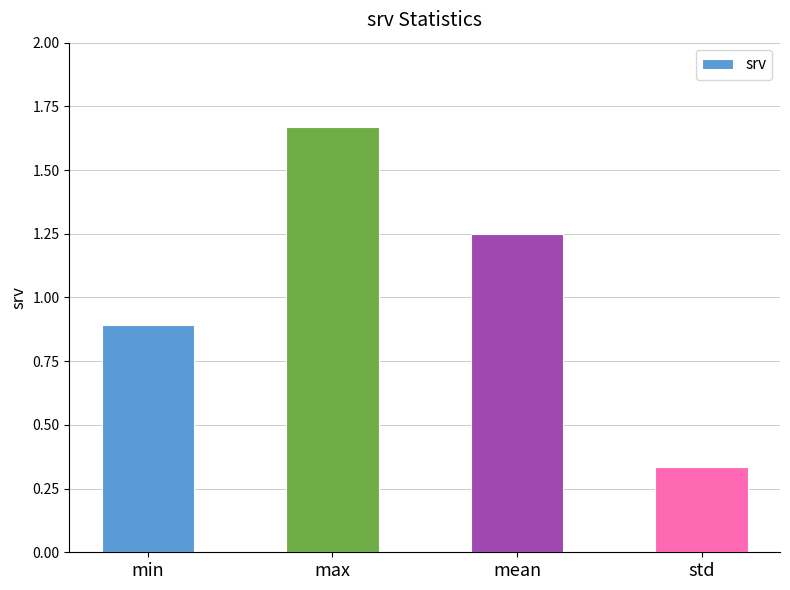

Where is the data nearest to the value 1?

min